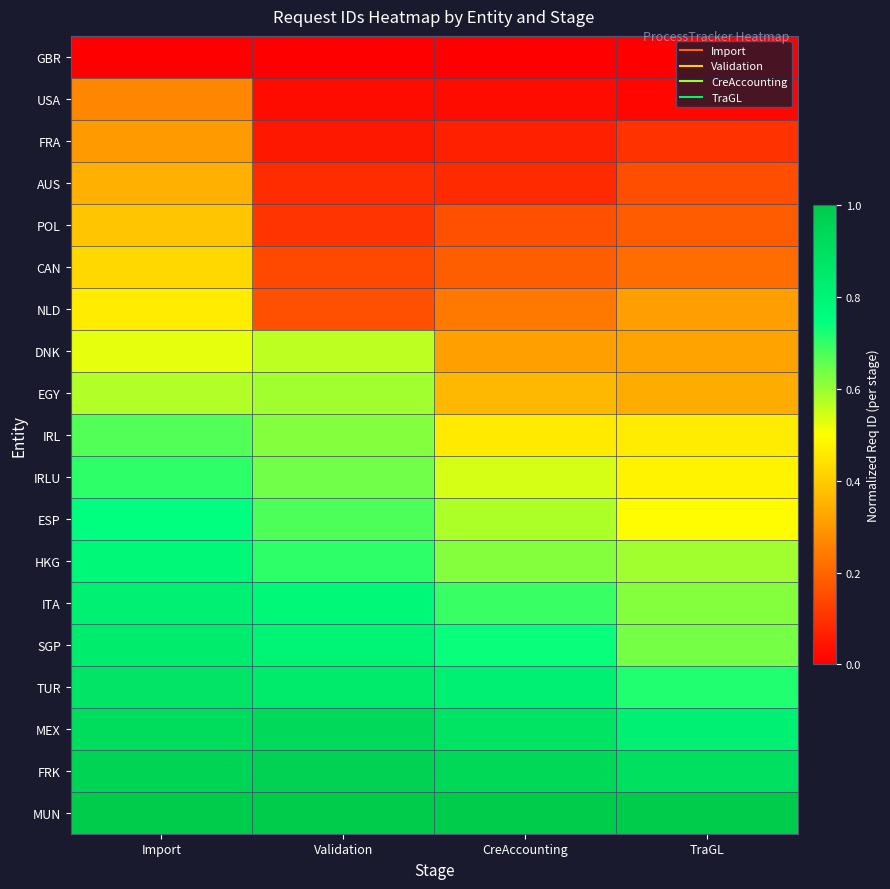

At how many categories does at least one series exceed 0?

4